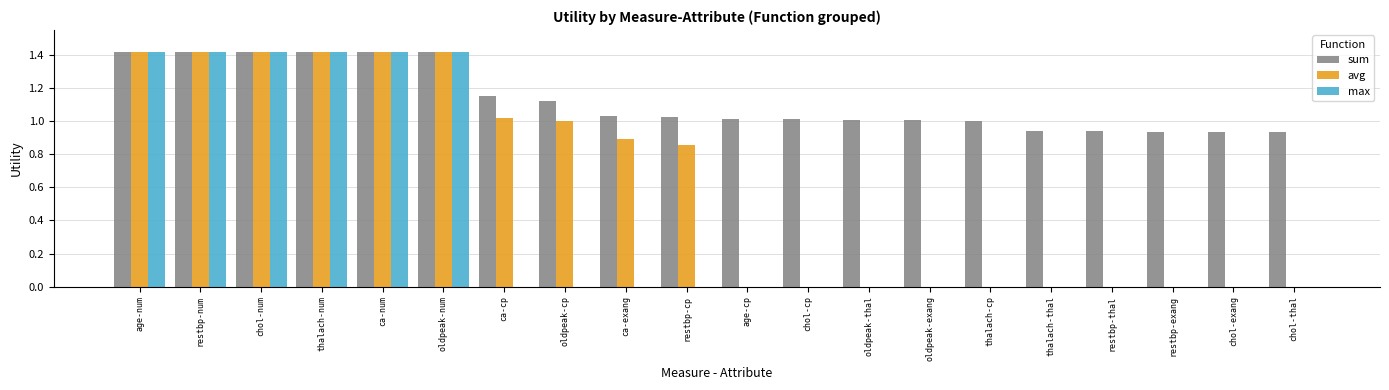

Which series has the largest total across all categories?

sum